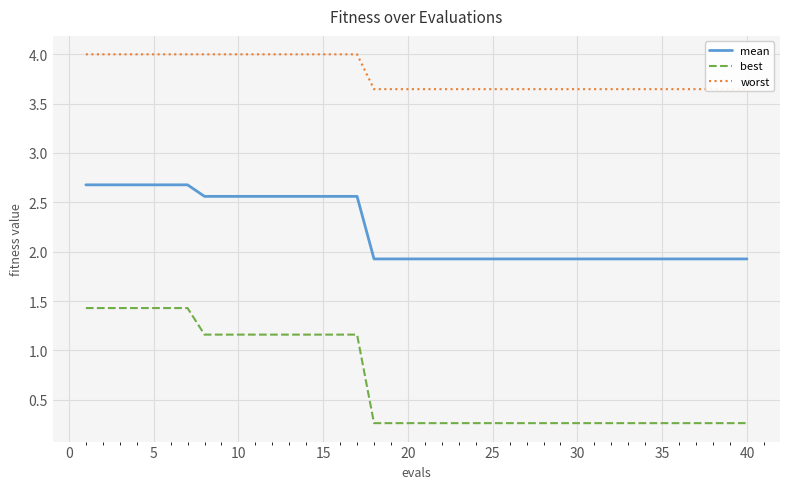

True or false: mean and best cross at least once.

False